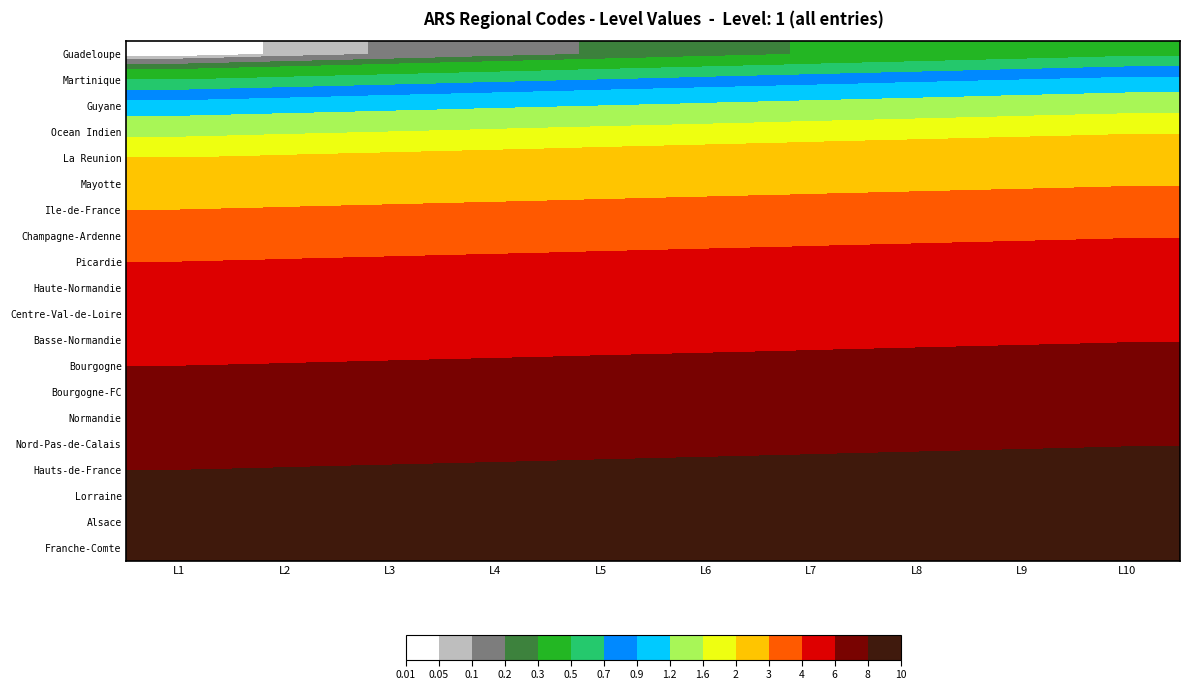

Between L6 and L3, which is larger?

L6